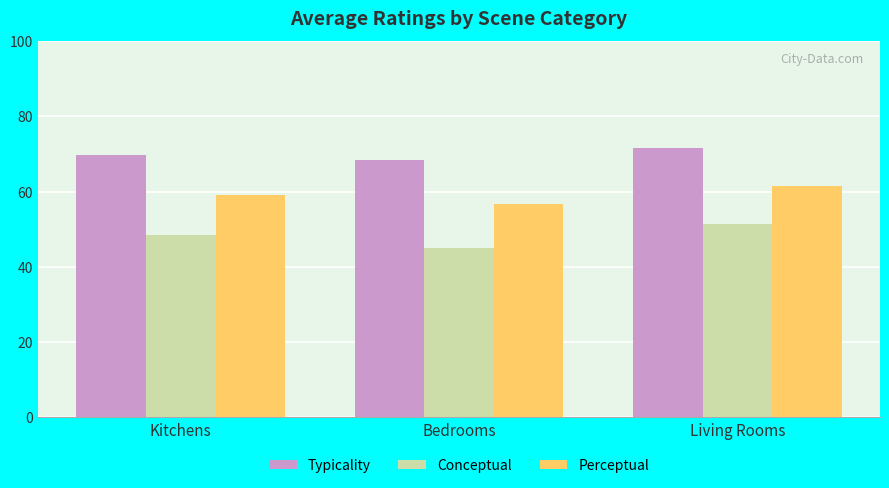

What is the smallest value displayed?

45.0